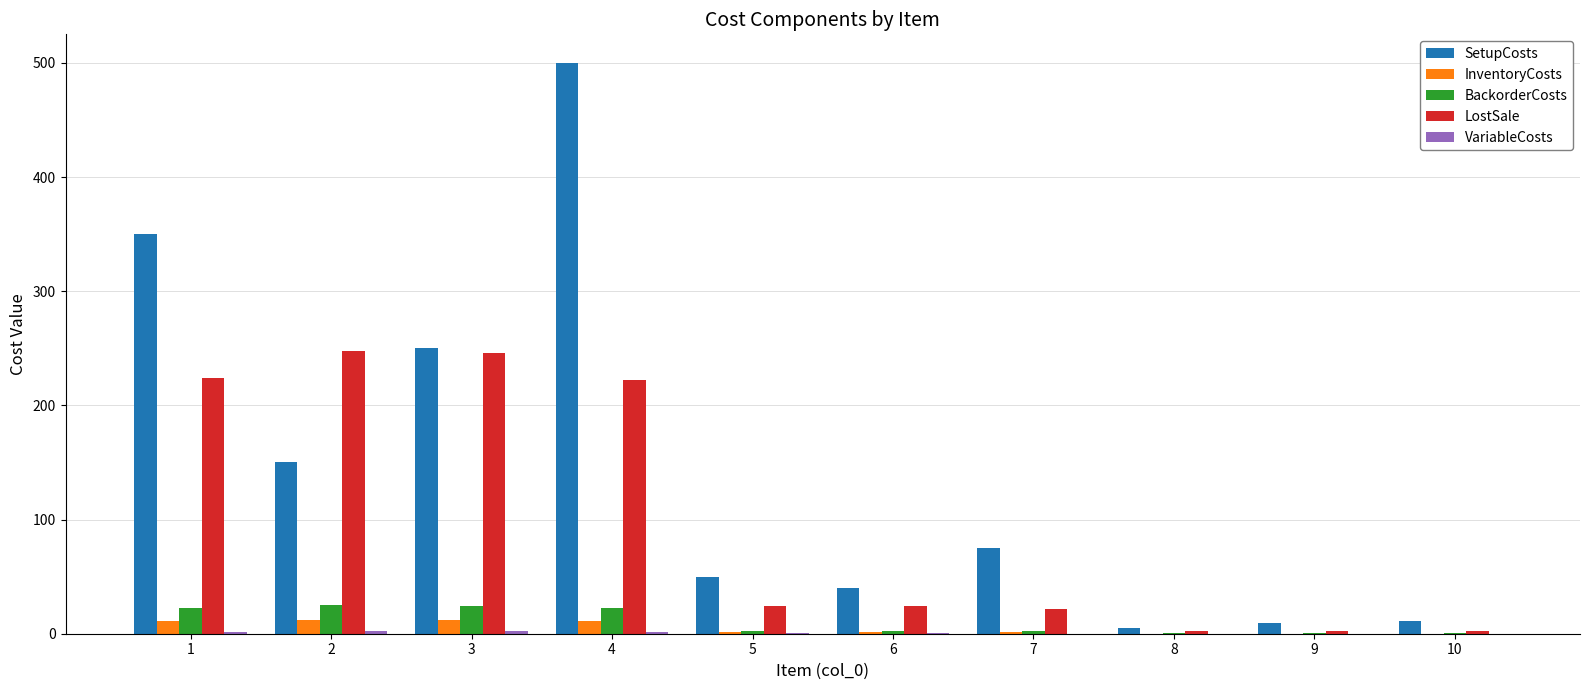

Which series changed the most between 2 and 9?

LostSale